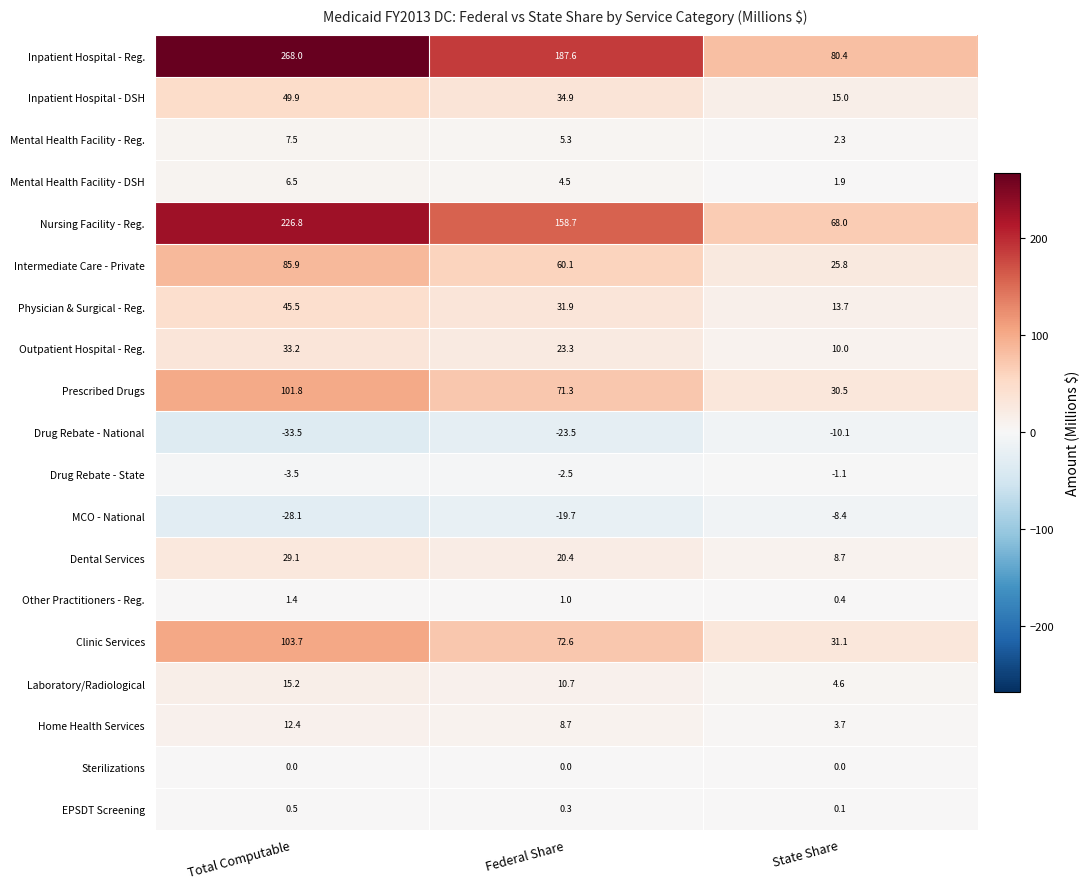

Rank the series by their maximum value, from highest to lowest.

Inpatient Hospital - Reg., Nursing Facility - Reg., Clinic Services, Prescribed Drugs, Intermediate Care - Private, Inpatient Hospital - DSH, Physician & Surgical - Reg., Outpatient Hospital - Reg., Dental Services, Laboratory/Radiological, Home Health Services, Mental Health Facility - Reg., Mental Health Facility - DSH, Other Practitioners - Reg., EPSDT Screening, Sterilizations, Drug Rebate - State, MCO - National, Drug Rebate - National